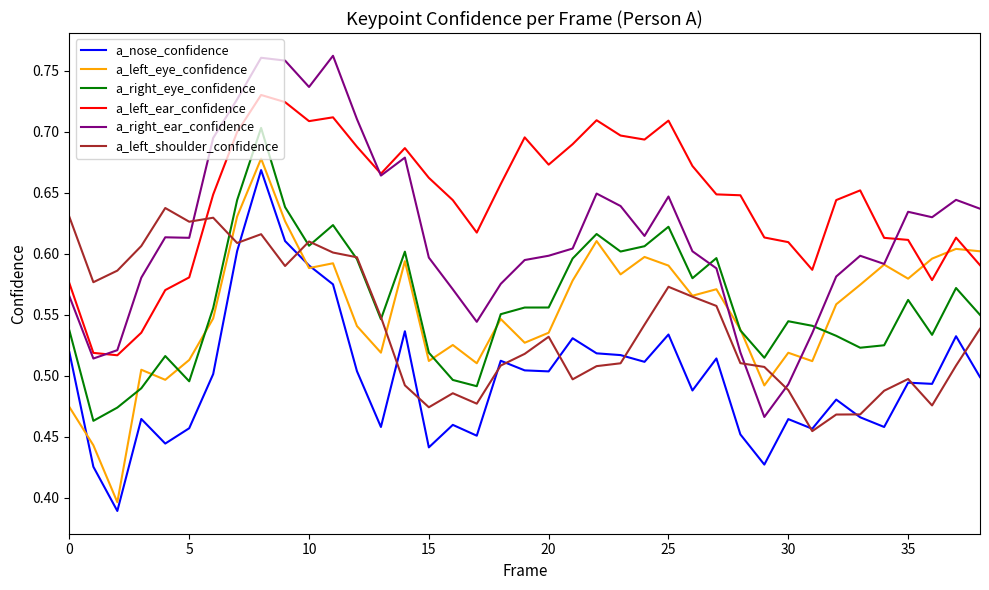

Which series has the largest total across all categories?

a_left_ear_confidence